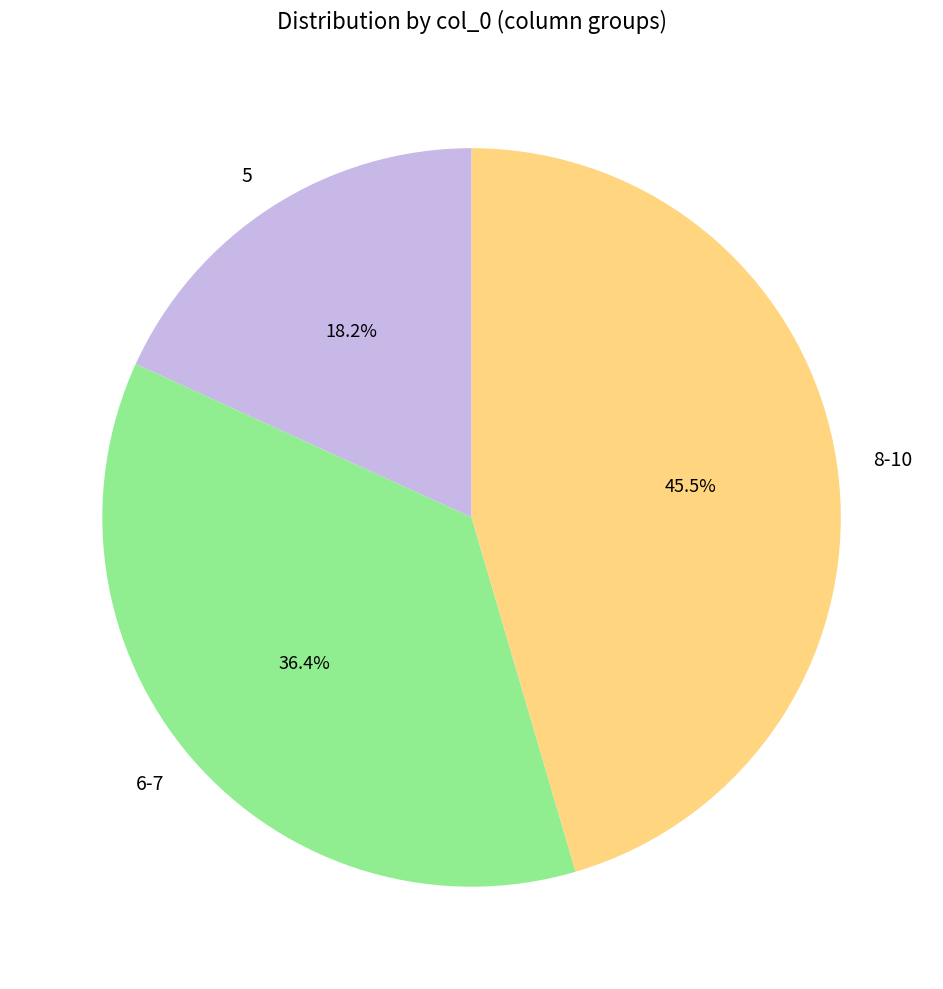

Rank the categories by value from lowest to highest.

5, 6-7, 8-10